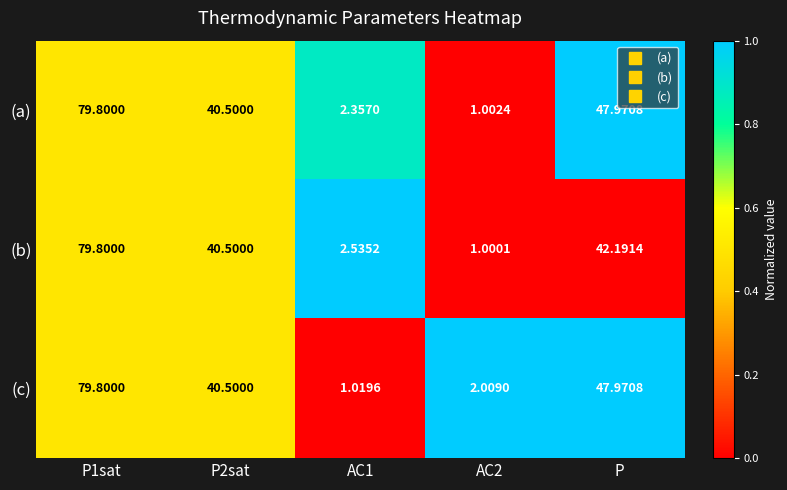

How many categories are shown in the chart?

5